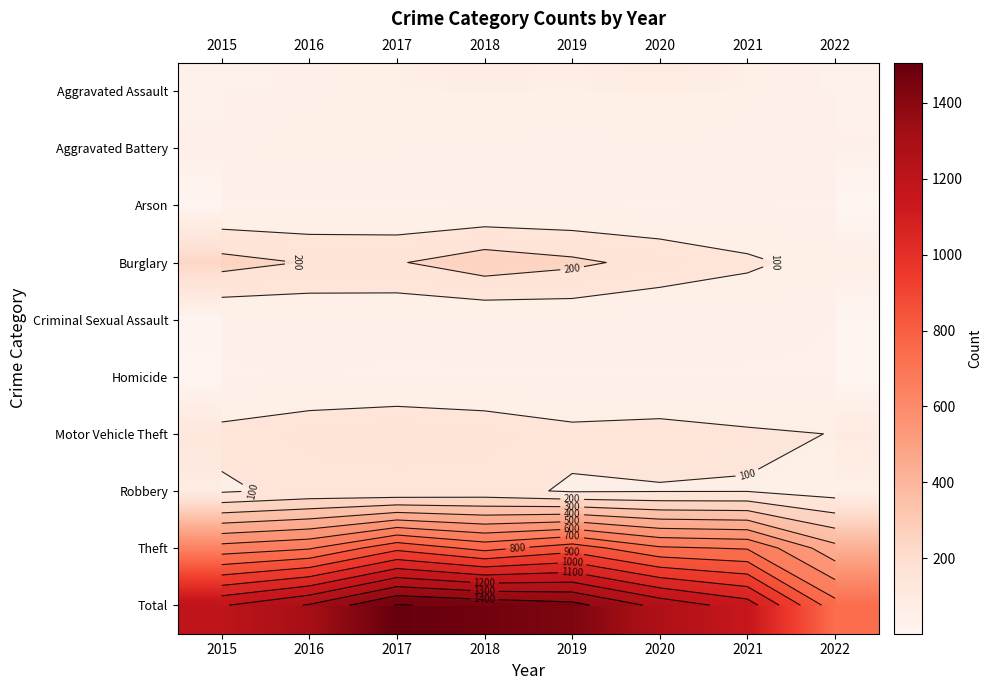

What is the sum of all Burglary values?

1446